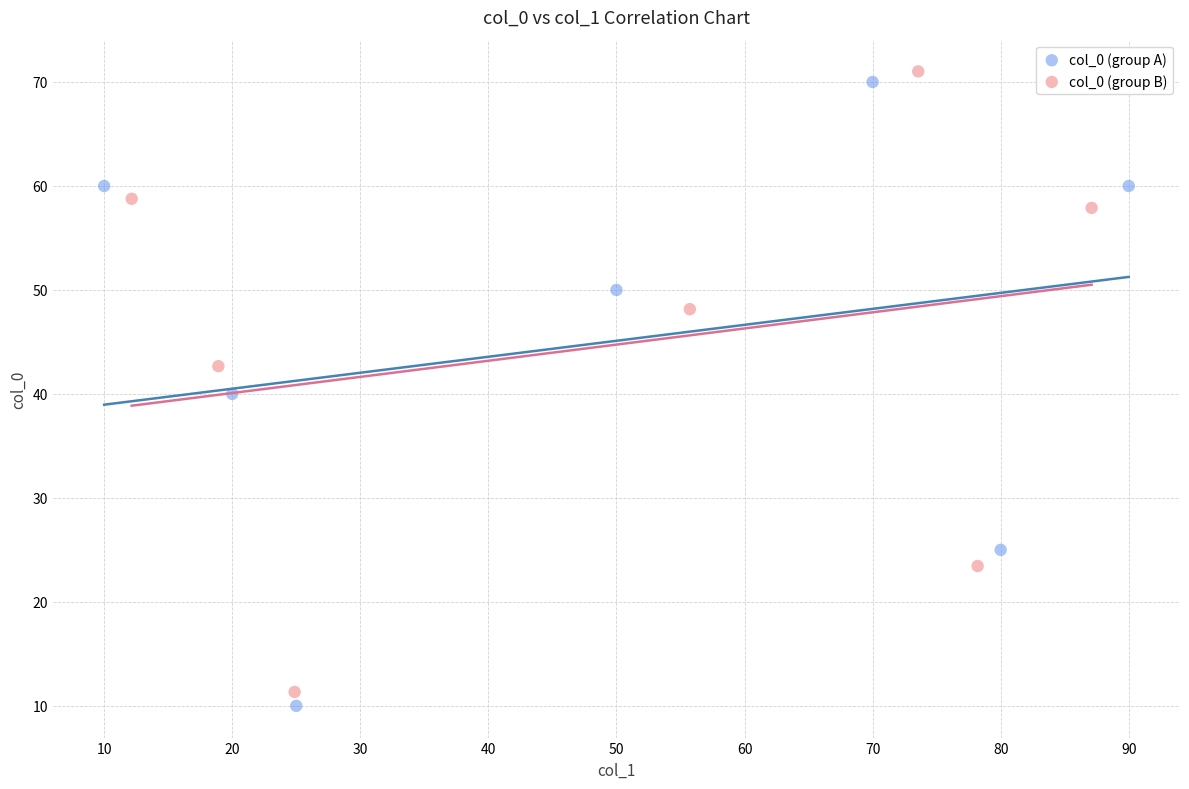

Which series has the widest spread of Y values?

col_0 (group A)